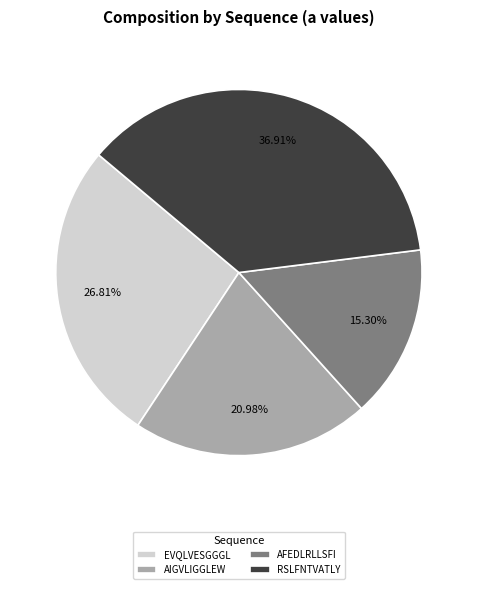

What percentage is the AIGVLIGGLEW slice, to the nearest percent?

21%